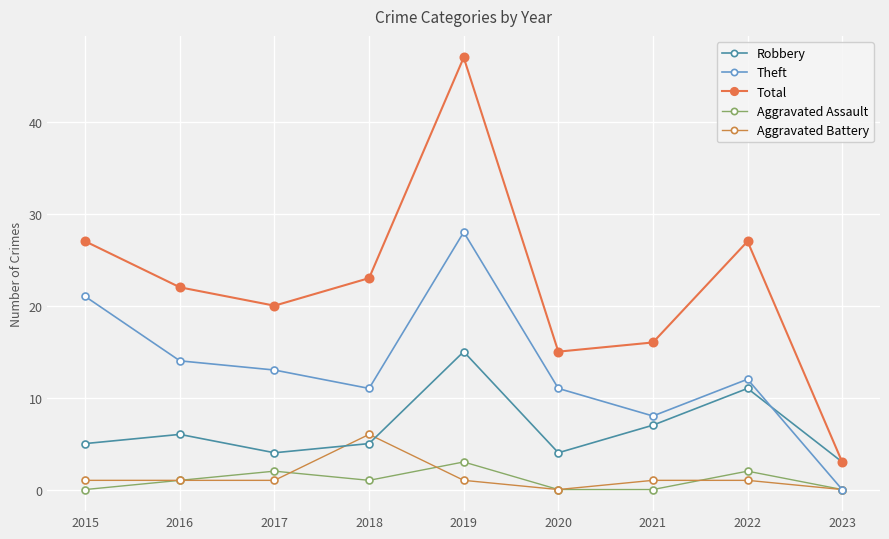

Reading left to right, transcribe all the data shown in this chart.

Robbery: 2015=5	2016=6	2017=4	2018=5	2019=15	2020=4	2021=7	2022=11	2023=3
Theft: 2015=21	2016=14	2017=13	2018=11	2019=28	2020=11	2021=8	2022=12	2023=0
Total: 2015=27	2016=22	2017=20	2018=23	2019=47	2020=15	2021=16	2022=27	2023=3
Aggravated Assault: 2015=0	2016=1	2017=2	2018=1	2019=3	2020=0	2021=0	2022=2	2023=0
Aggravated Battery: 2015=1	2016=1	2017=1	2018=6	2019=1	2020=0	2021=1	2022=1	2023=0